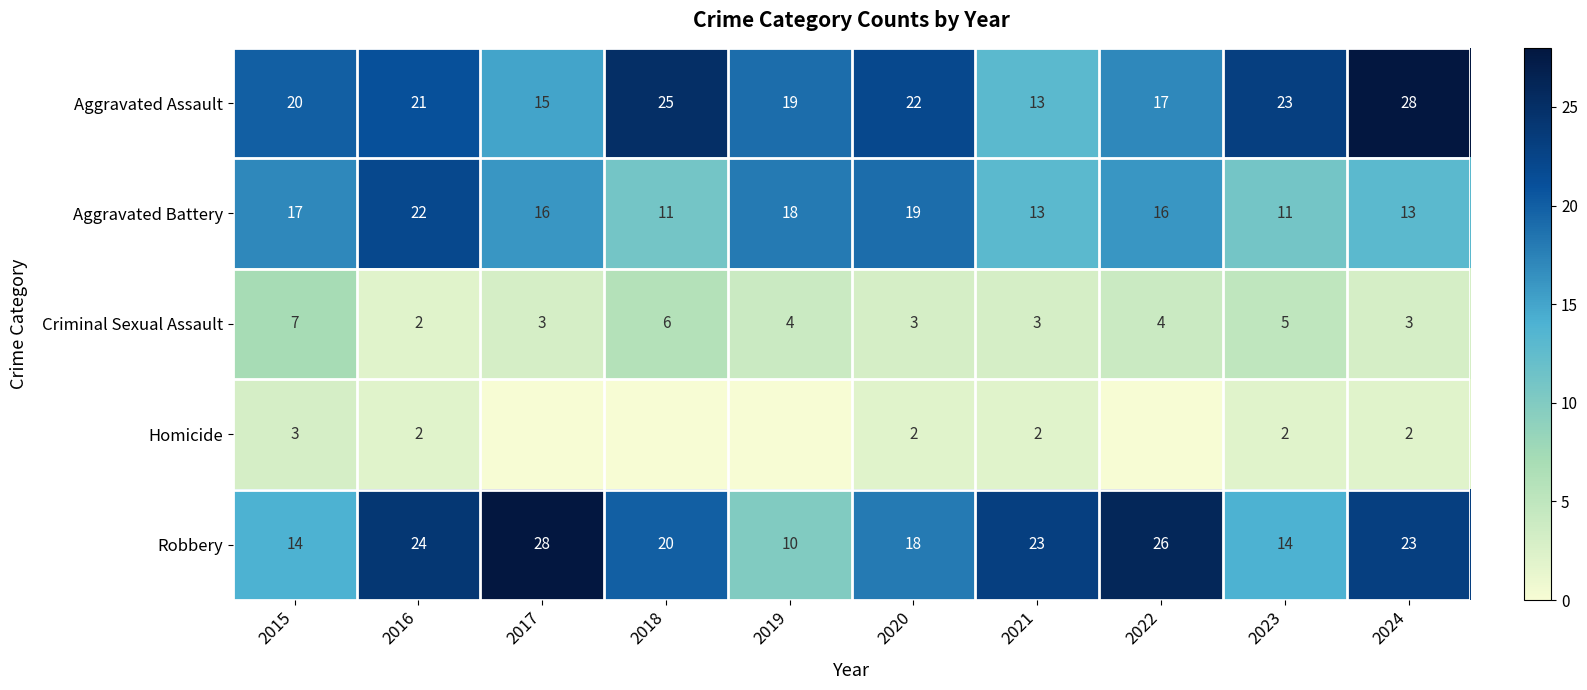

Between 2024 and 2022, which is larger?

2024